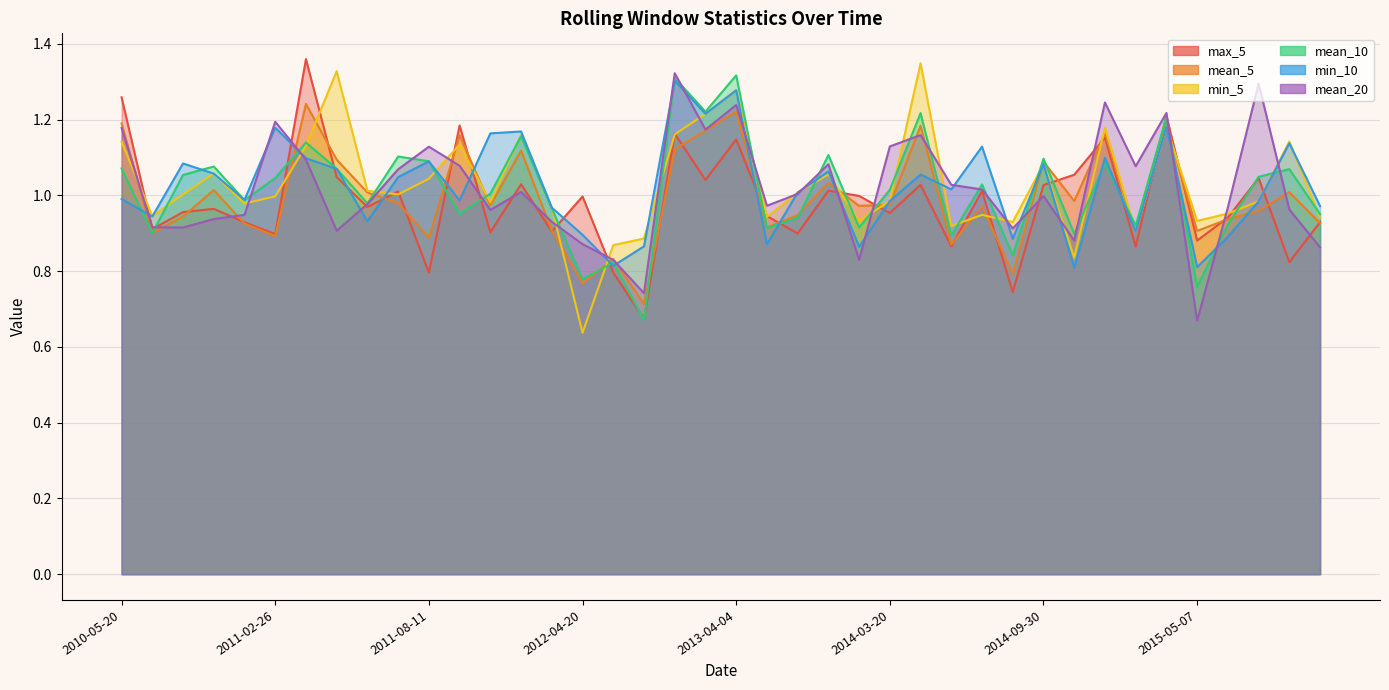

Where is the first local minimum for min_5?

2010-06-10